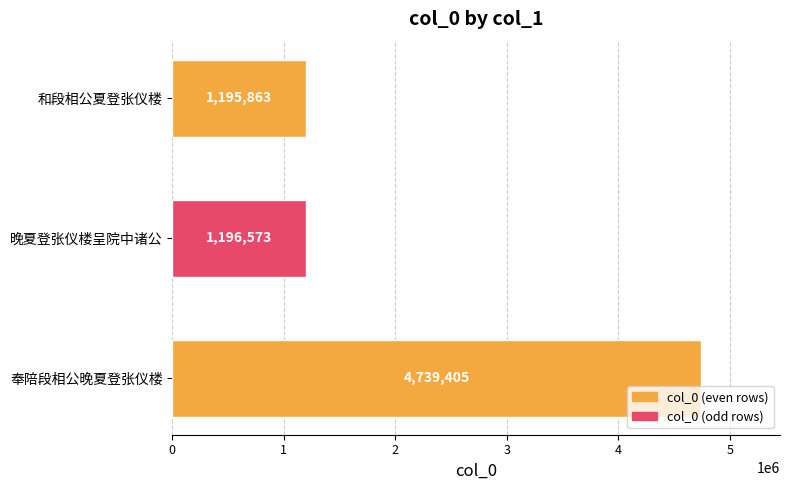

The chart shows a value of 951106 at 奉陪段相公晚夏登张仪楼. True or false?

False